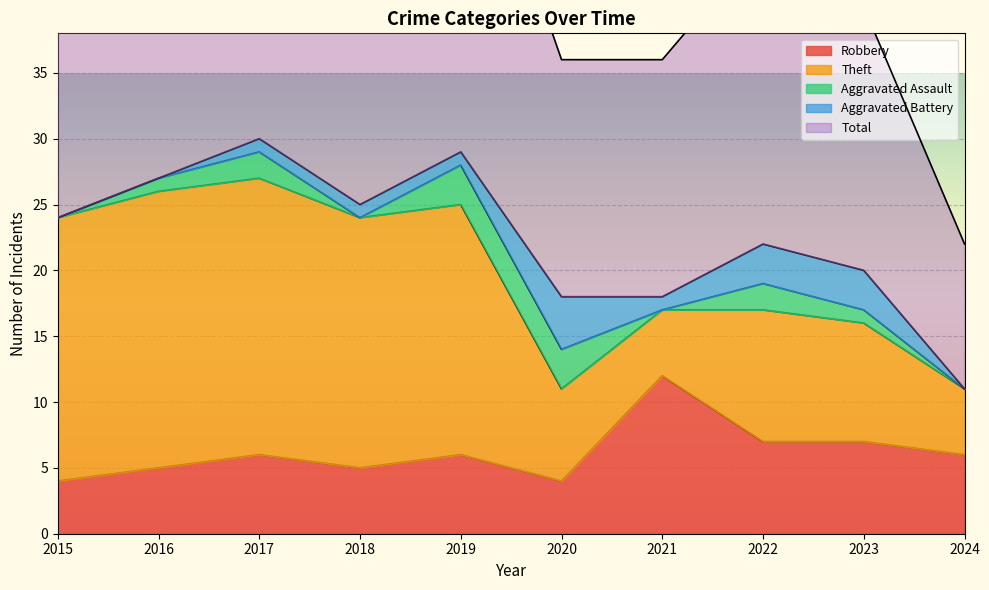

Is it true that Aggravated Battery equals -3 at 2016?

False